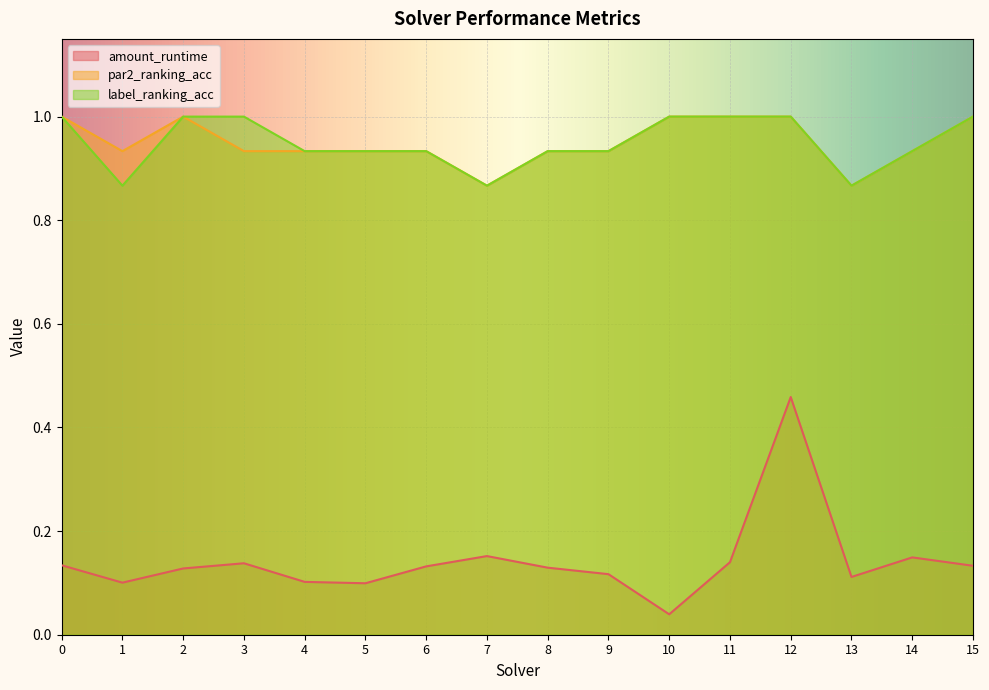

What are all the series names shown in the legend?

amount_runtime, par2_ranking_acc, label_ranking_acc